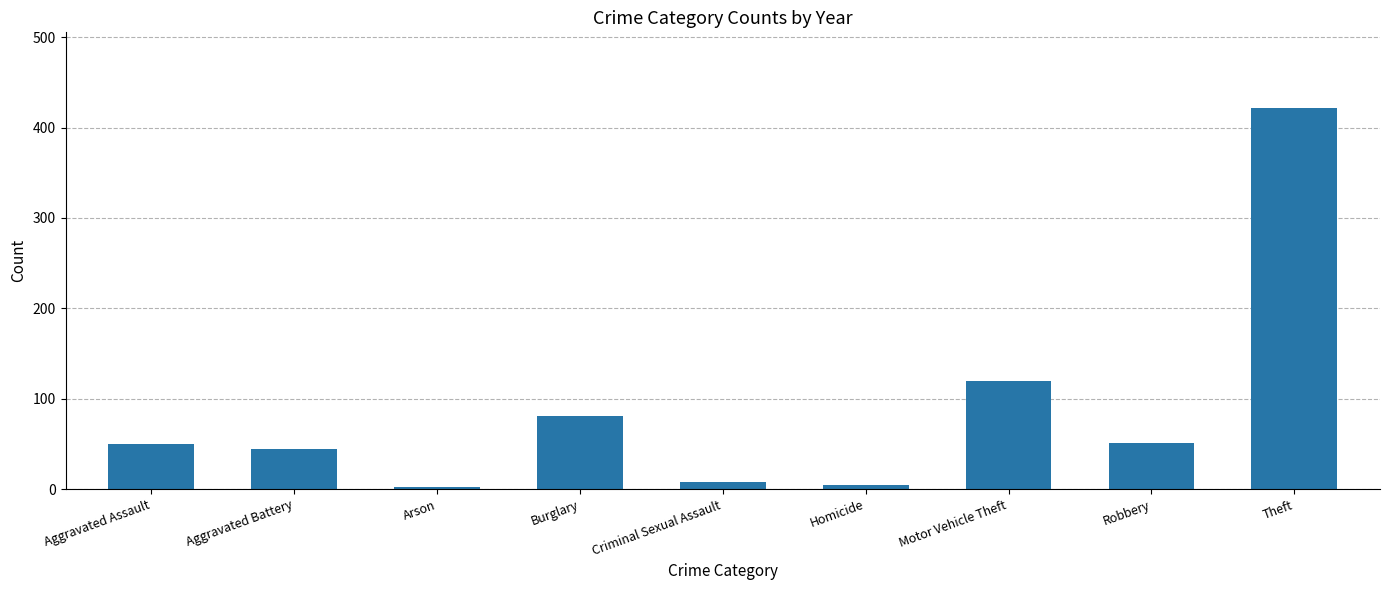

Where is the data nearest to the value 211?

Motor Vehicle Theft